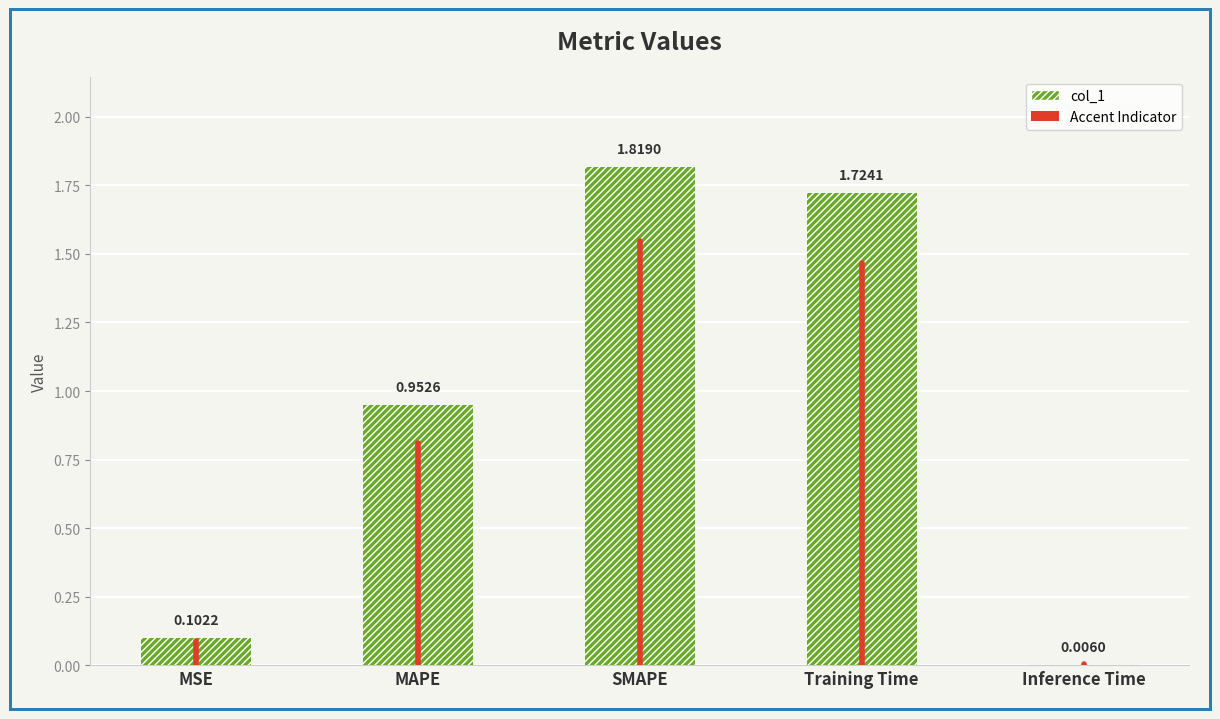

At which category does the chart reach its peak across all series?

SMAPE